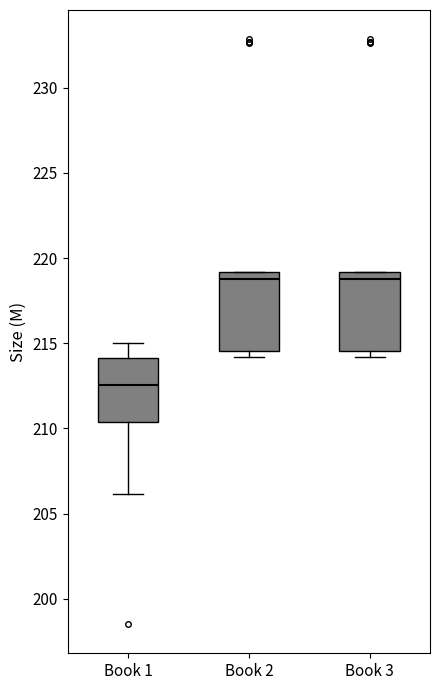

Where is the upper edge of the box for Book 1 on the y-axis? The values are not printed on the chart, so give them approximately, as read against the axis.

214.0